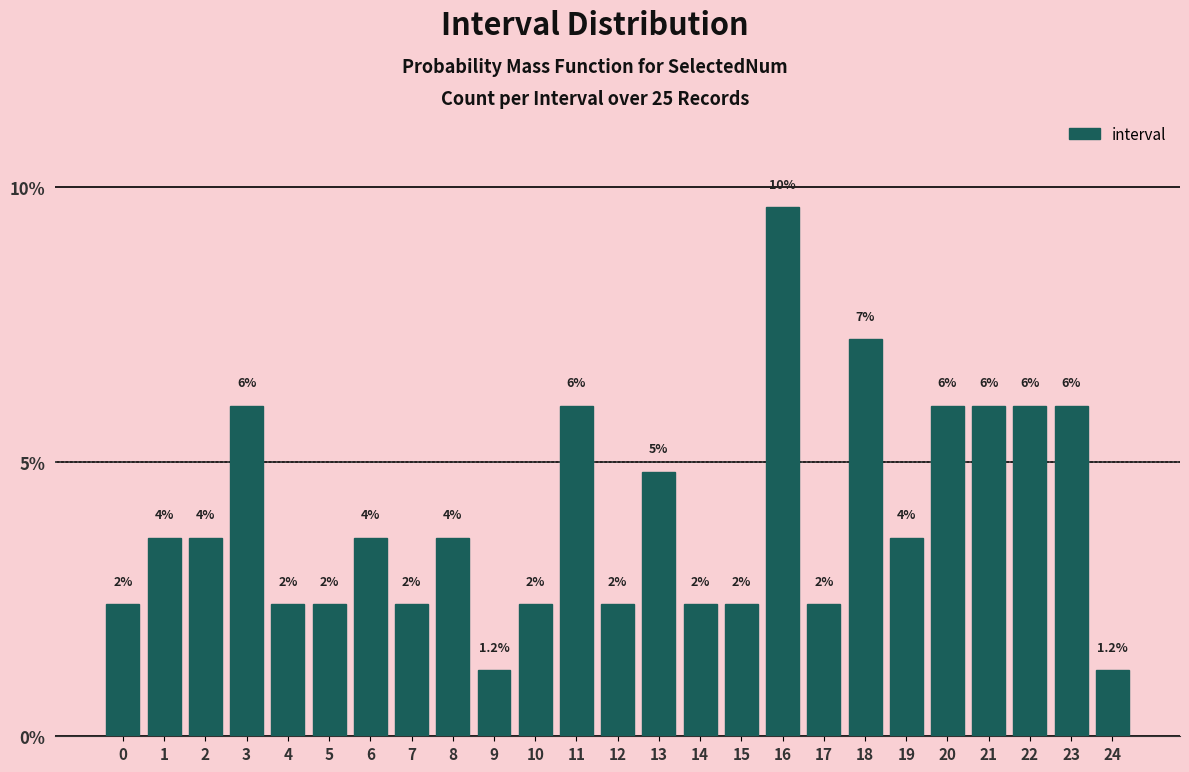

How many bars are there in total?

25